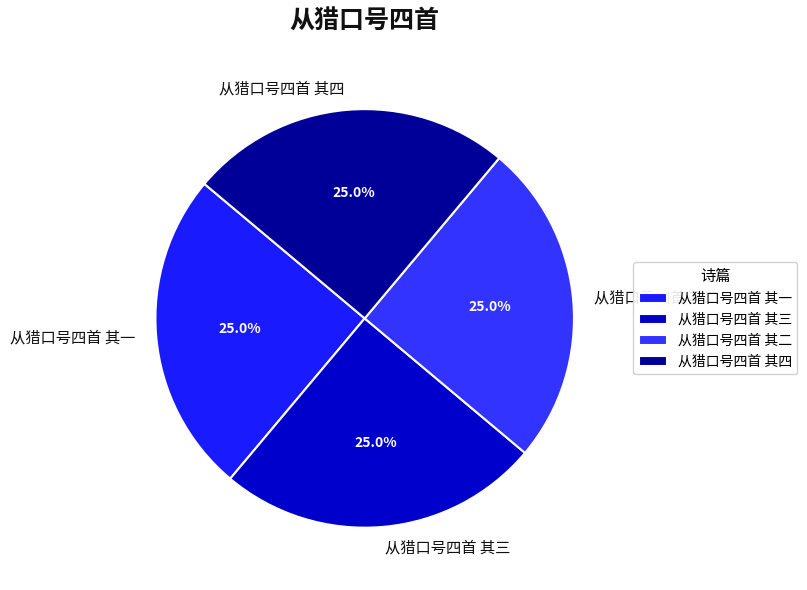

To the nearest percent, what is the combined percentage of 从猎口号四首 其一 and 从猎口号四首 其二?

50%